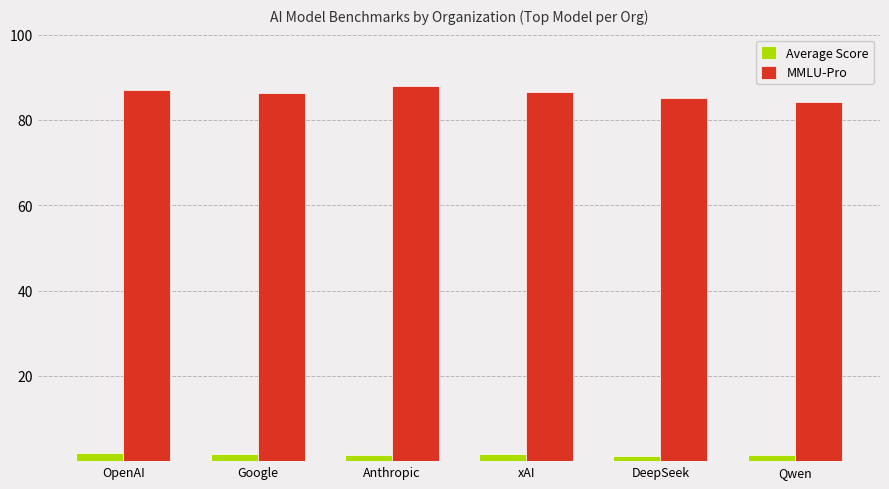

The MMLU-Pro series shows 116.7 at Anthropic. True or false?

False